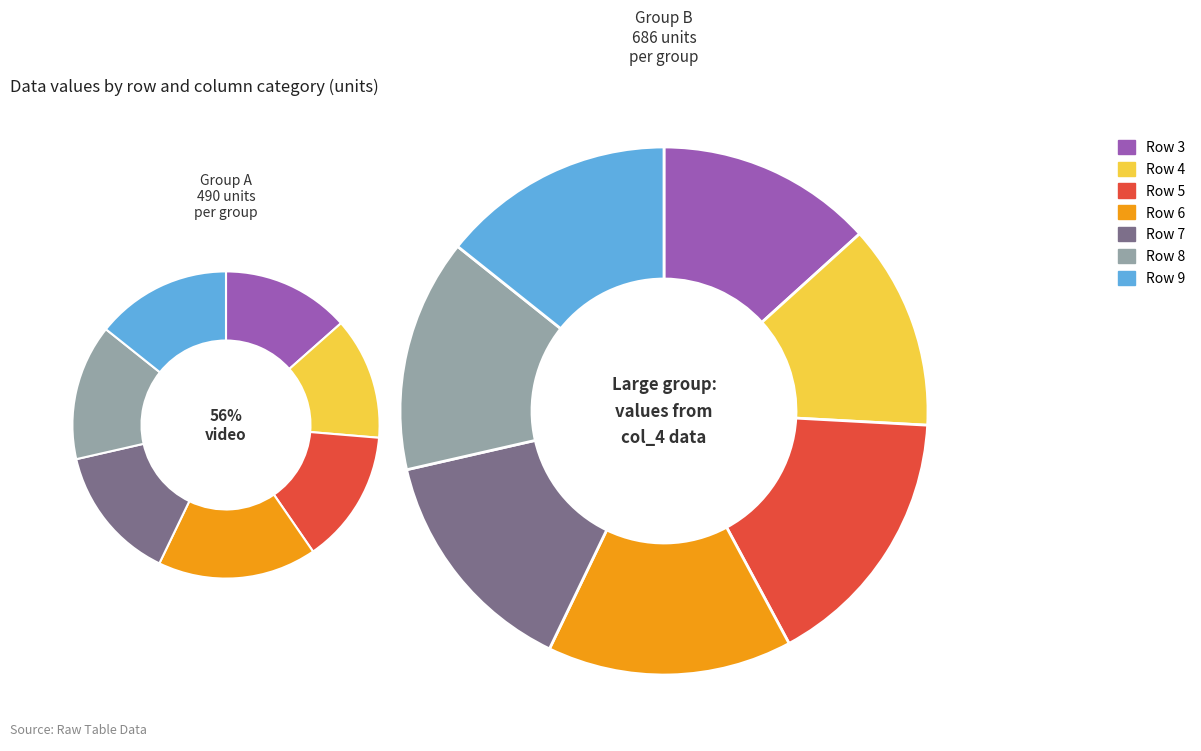

True or false: 5 accounts for 2% of the total.

False